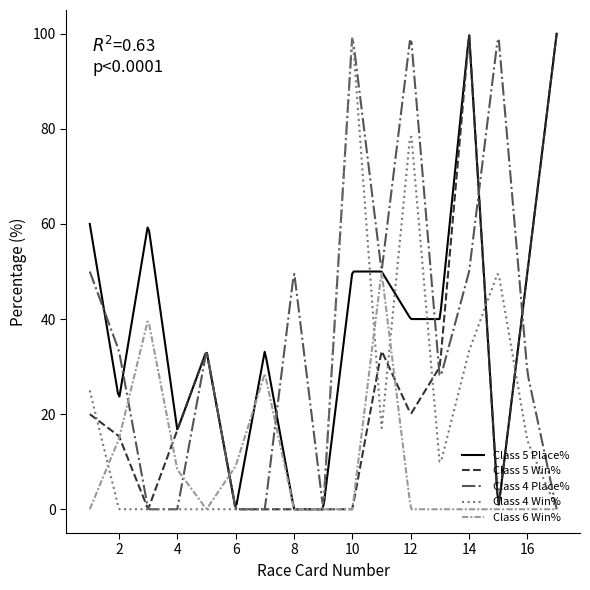

What is the greatest value displayed?

100.0